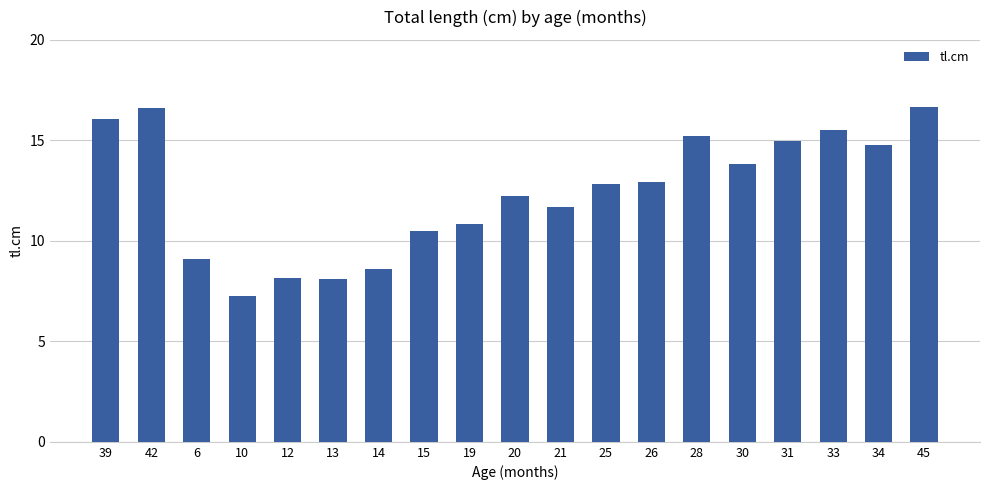

What is the change in value from 6 to 14?

-0.5